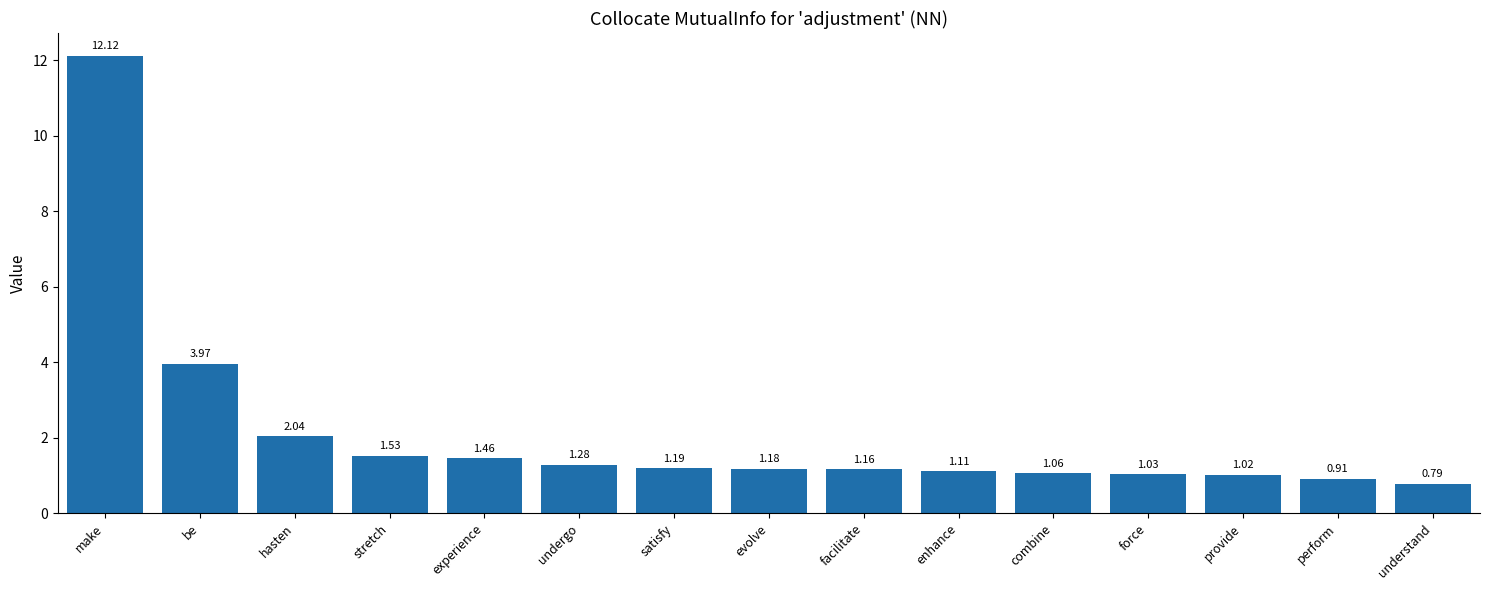

At which label is the value closest to 6?

be